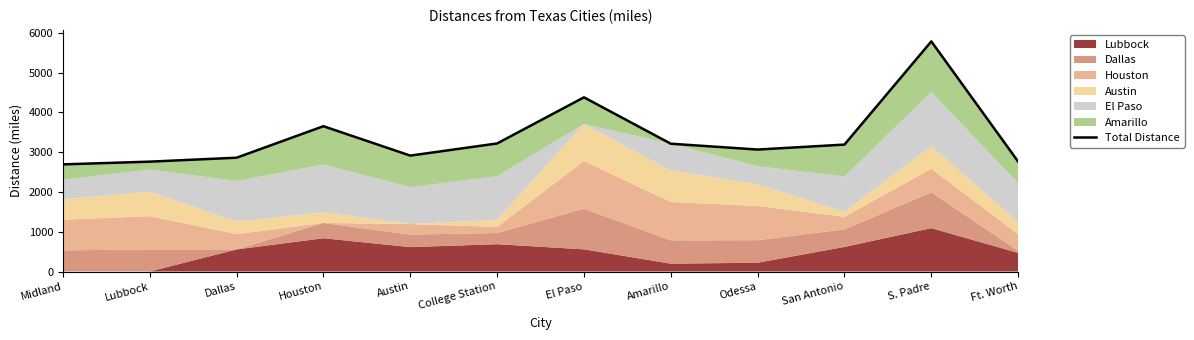

What position from the right is S. Padre?

2